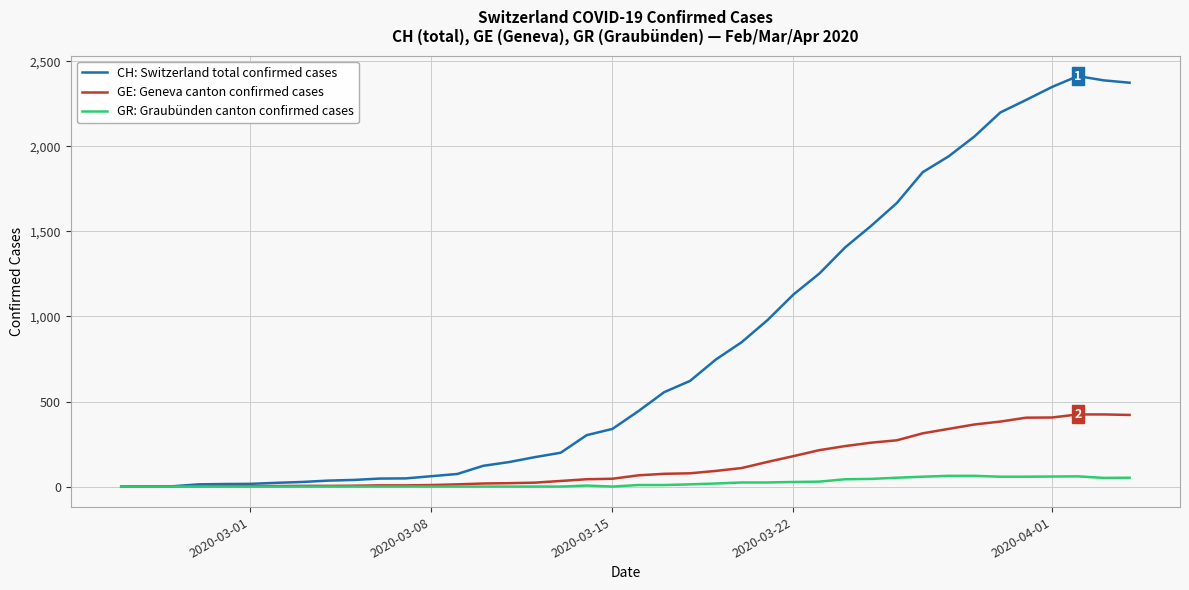

What is the maximum value for GE: Geneva canton confirmed cases?

424